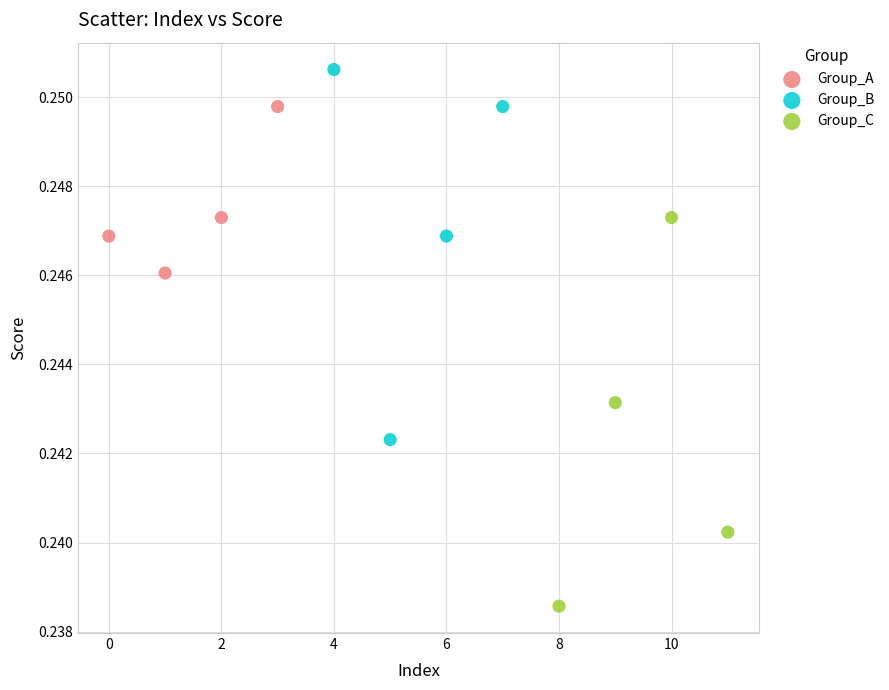

Which series reaches the maximum Y coordinate?

Group_B